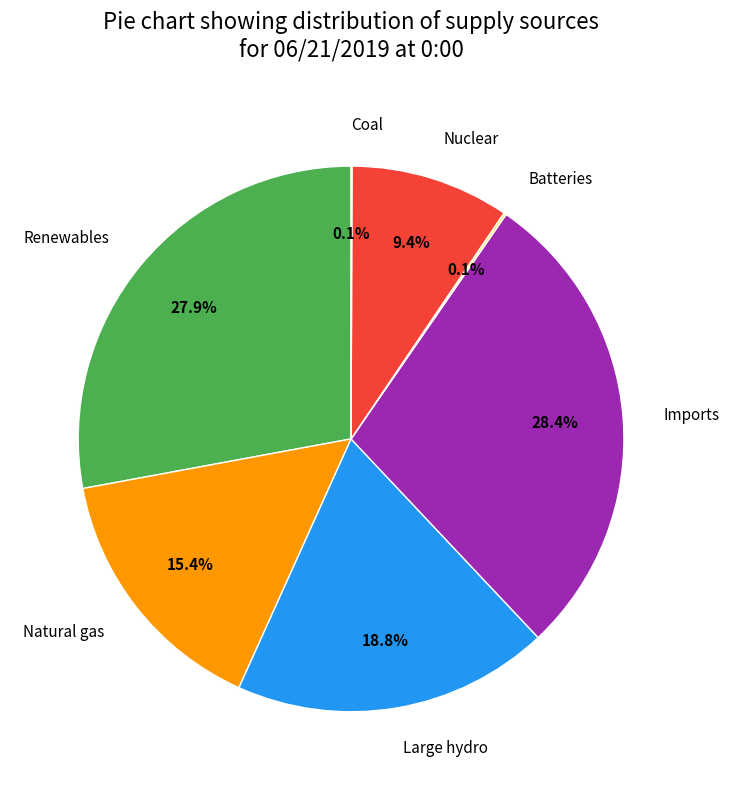

The Natural gas slice represents 8% of the pie. True or false?

False